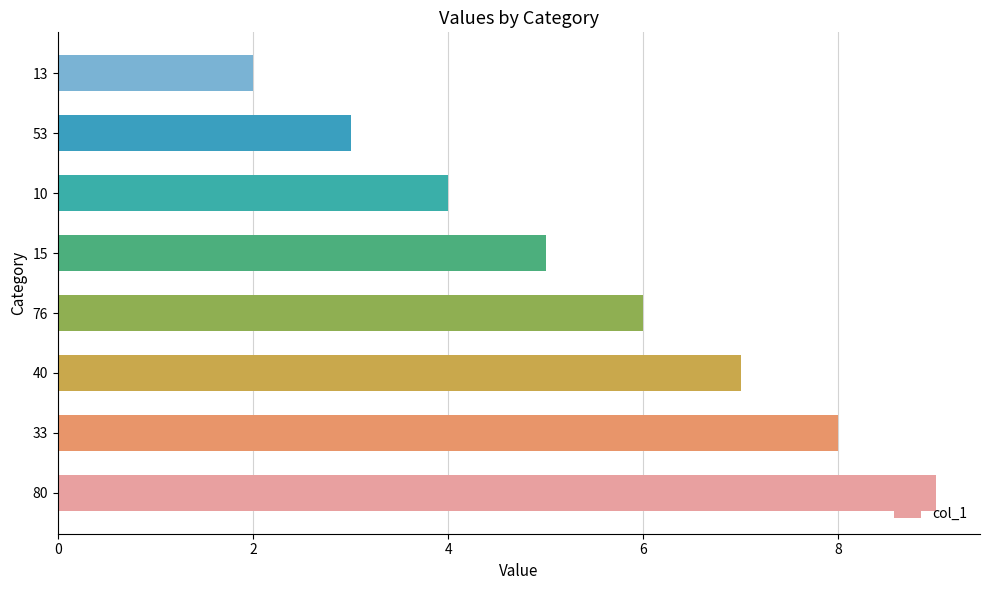

The value at 76 is 2. True or false?

False